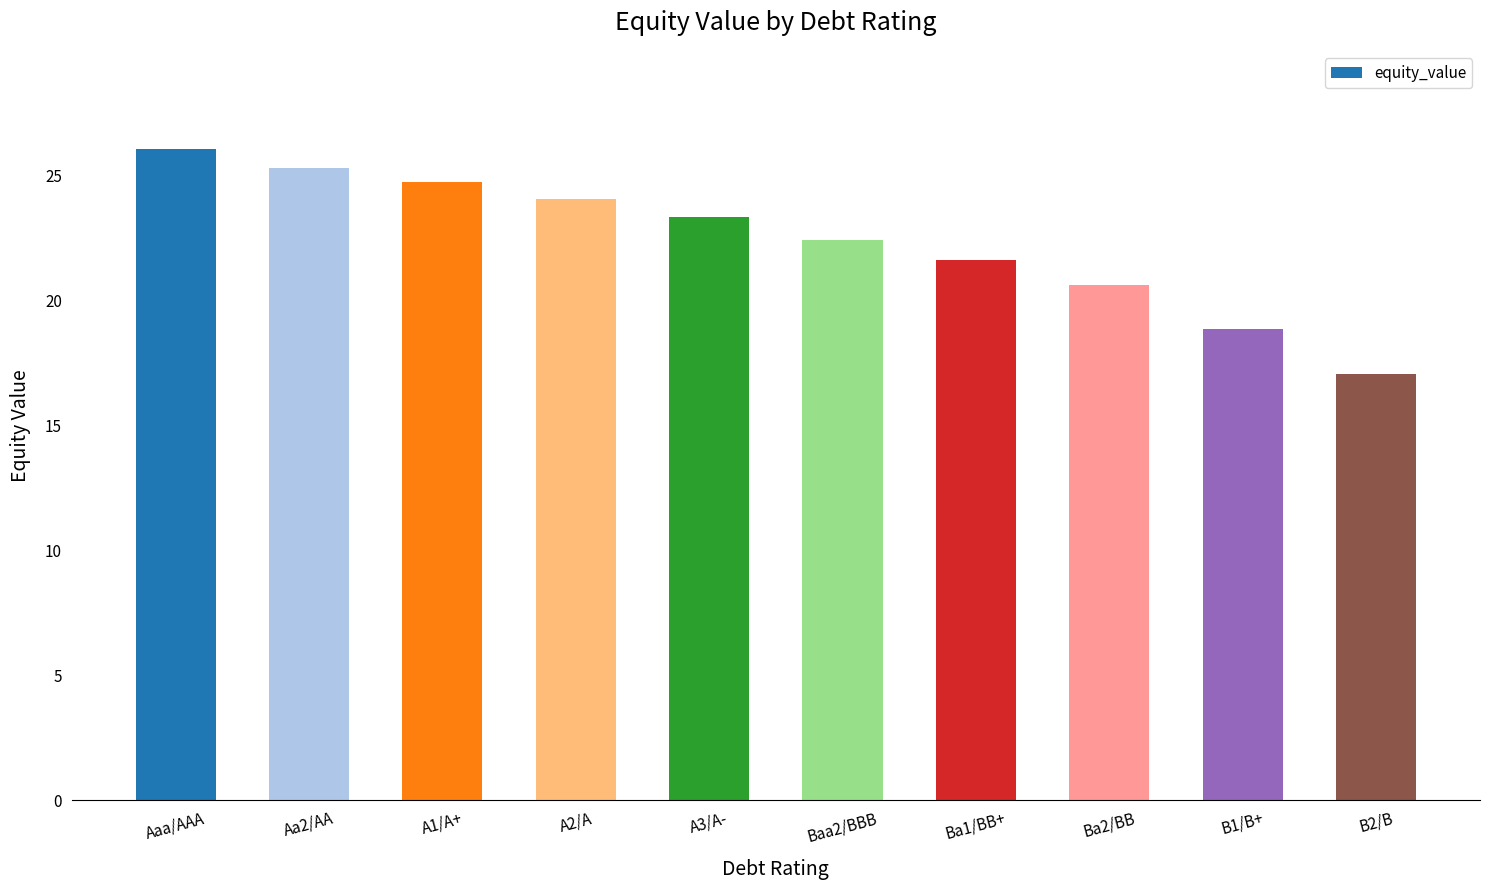

The value at Ba2/BB is 20.6. True or false?

True